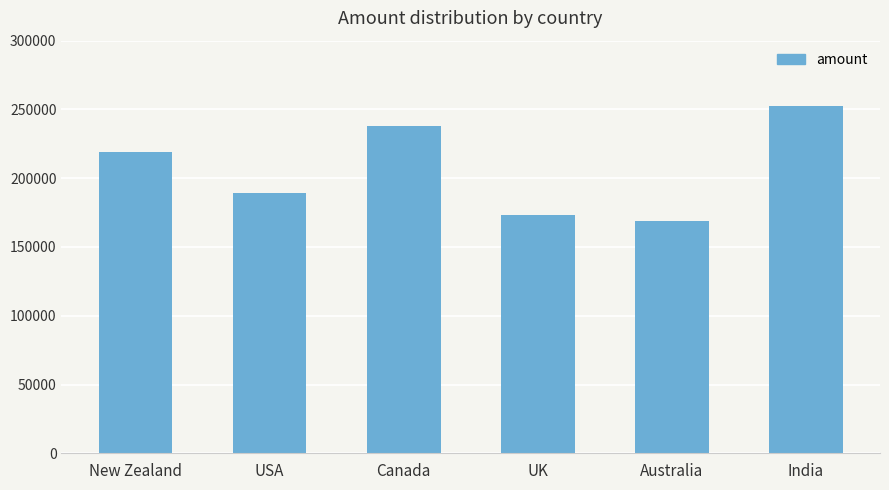

List the labels in order of value, smallest first.

Australia, UK, USA, New Zealand, Canada, India